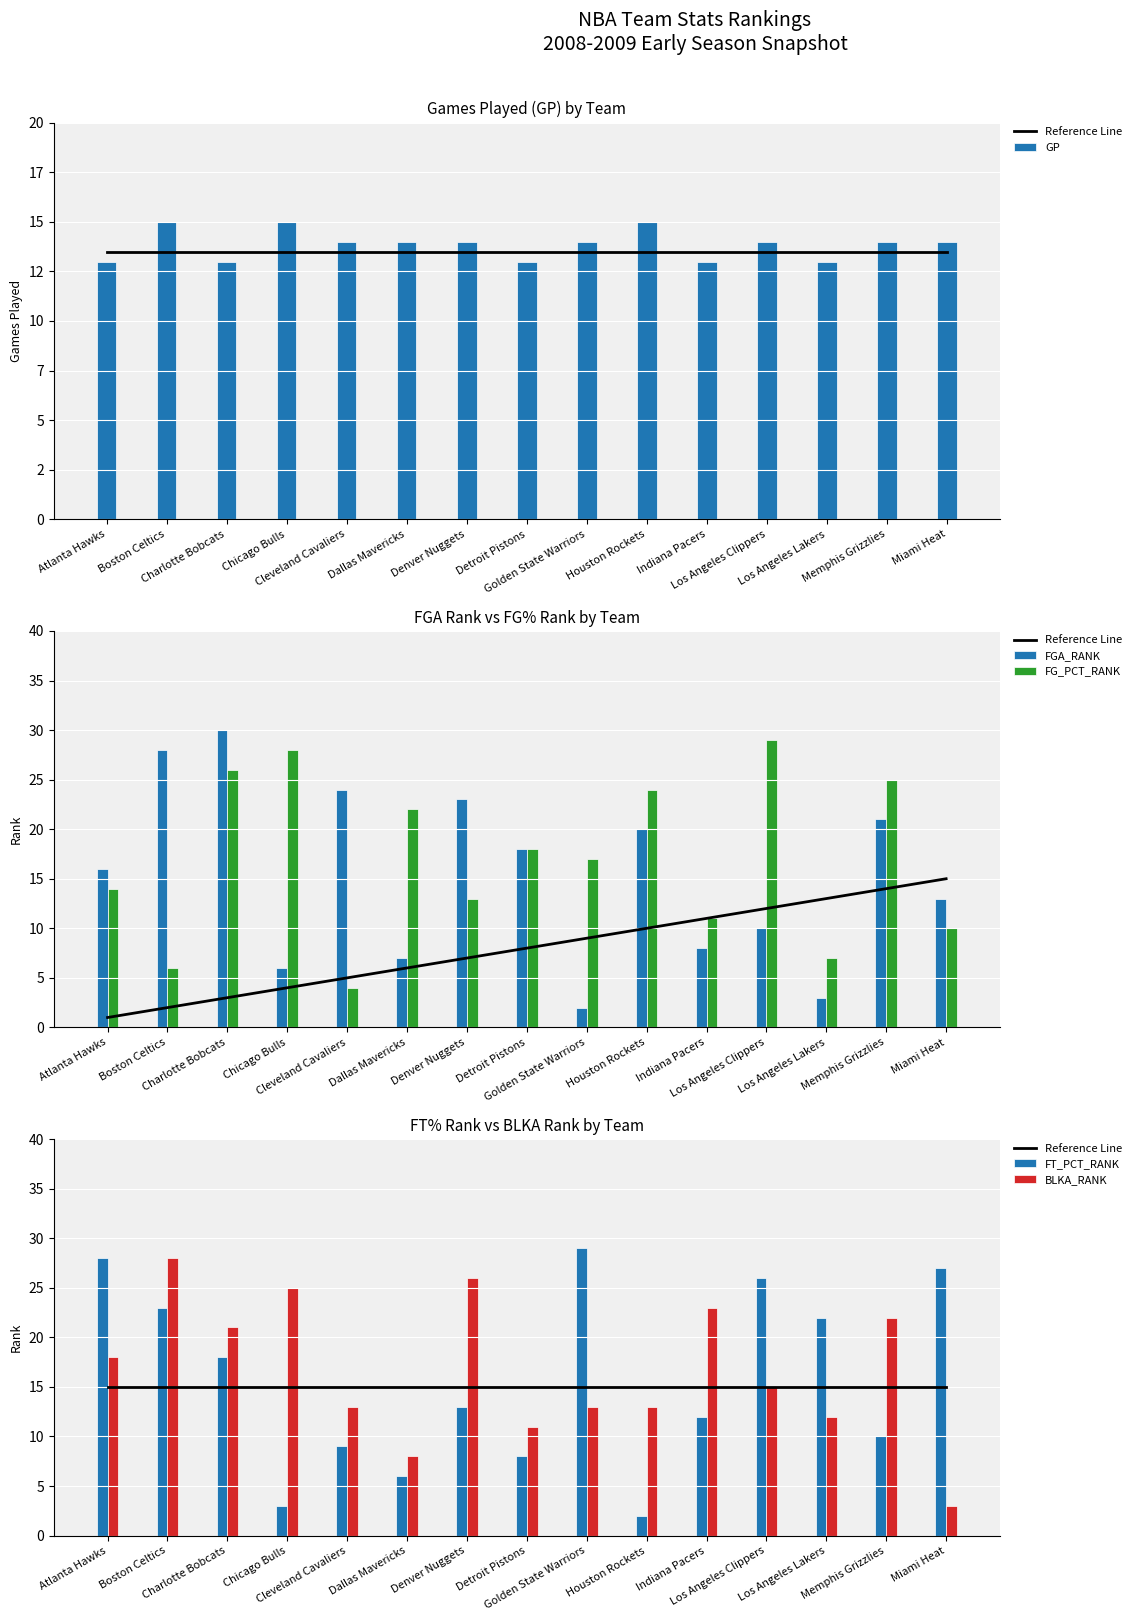

Is it true that FG_PCT_RANK equals 10 at Detroit Pistons?

False